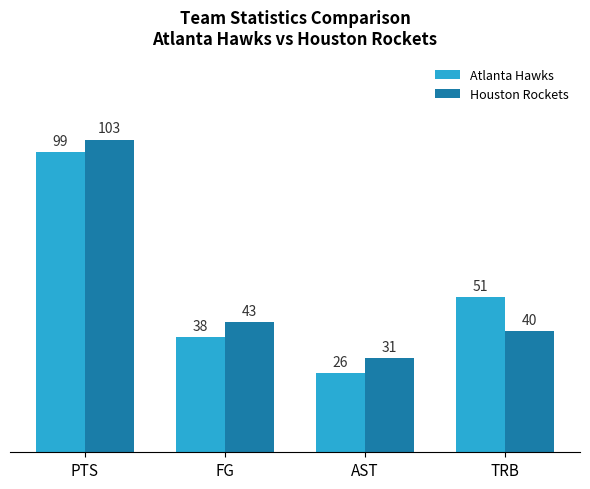

What is the average value of the Atlanta Hawks series?

54